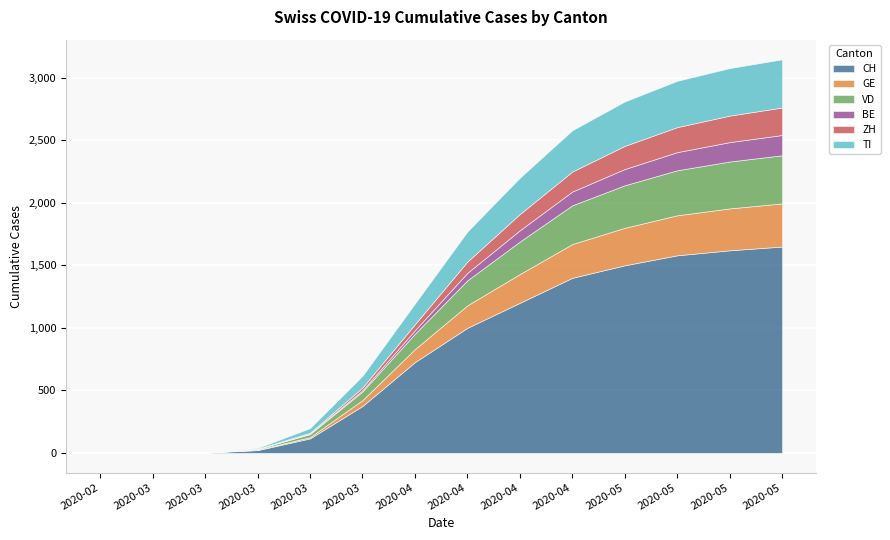

List the series in order of their peak value, highest first.

CH, VD, TI, GE, ZH, BE